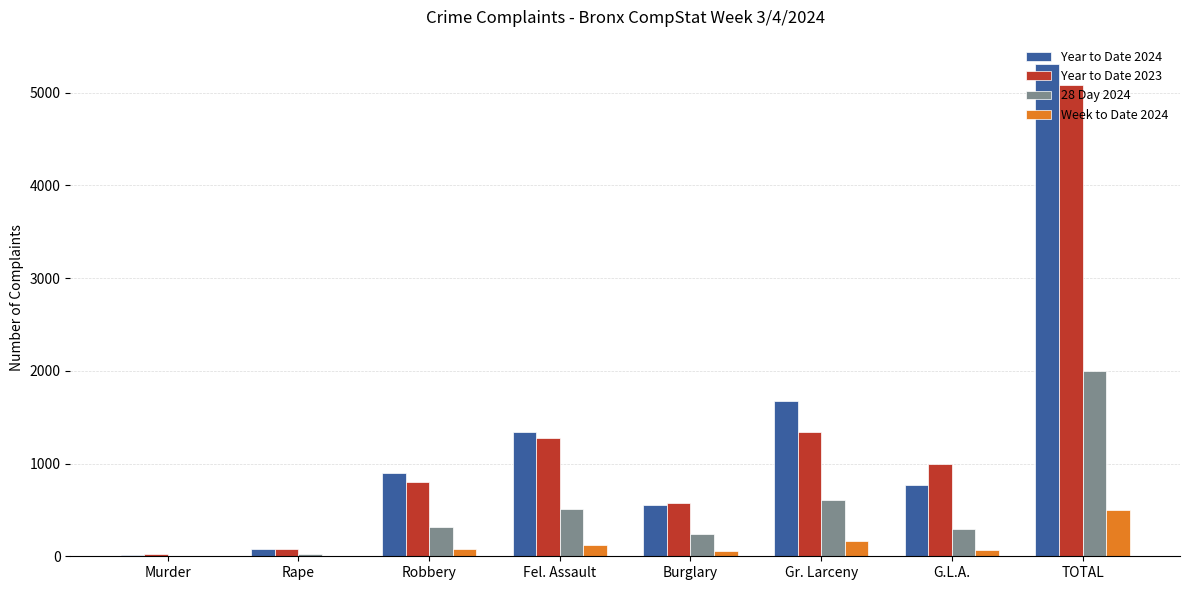

Is the value of Year to Date 2023 at Burglary greater than the value of 28 Day 2024 at TOTAL?

No